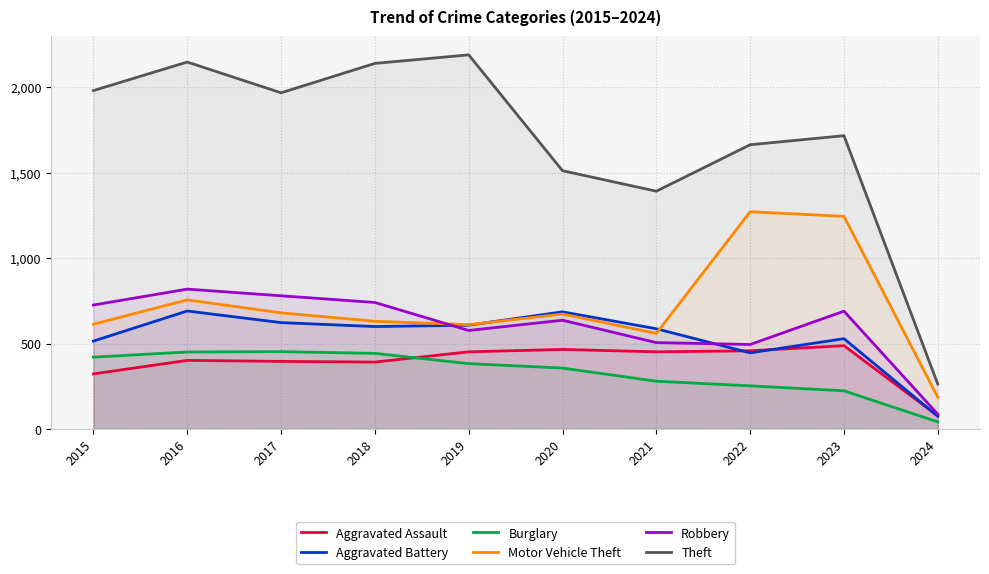

What is the minimum value shown in the chart?

42